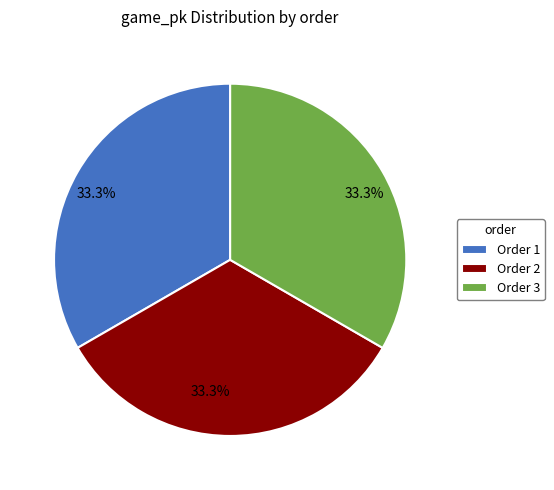

Does any single category account for the majority?

No